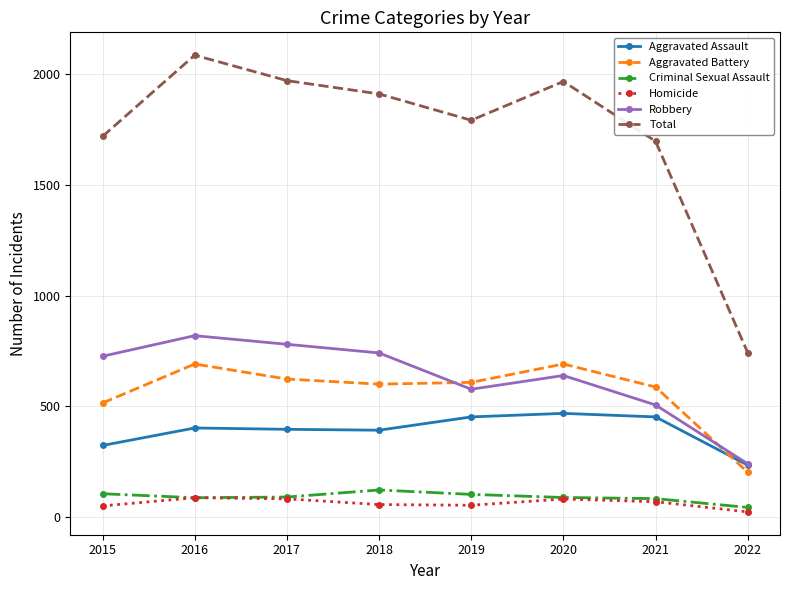

True or false: Robbery has more than 1 points higher than both neighbors.

True